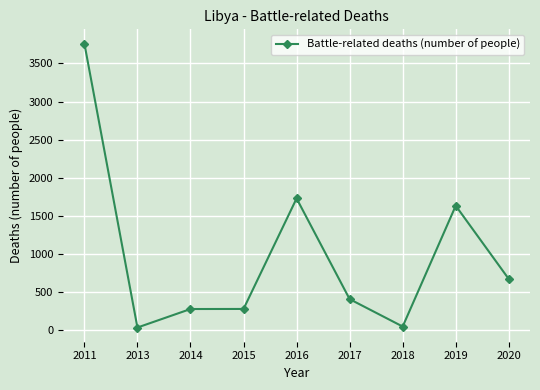

What is the difference between the values at 2018 and 2019?

1587